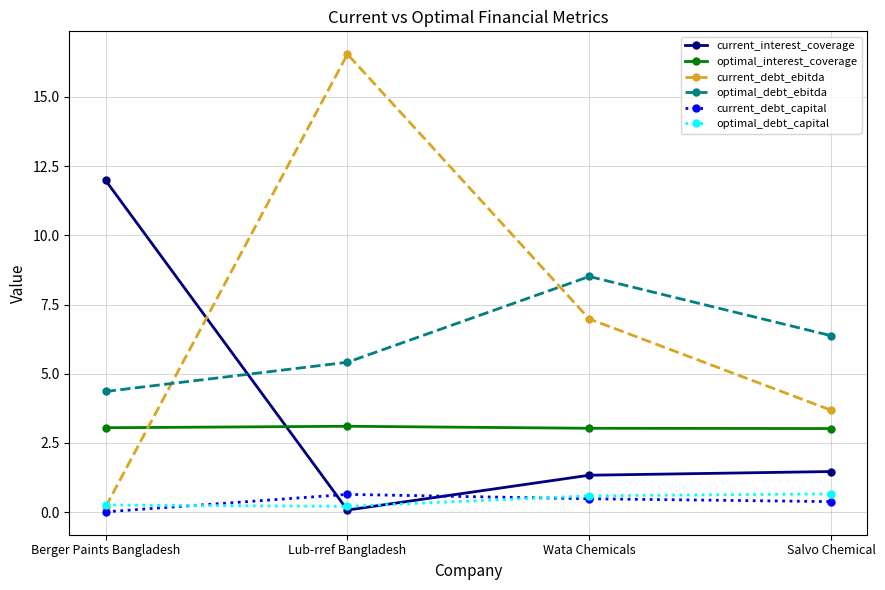

What is the total value across all series at Salvo Chemical?

15.6